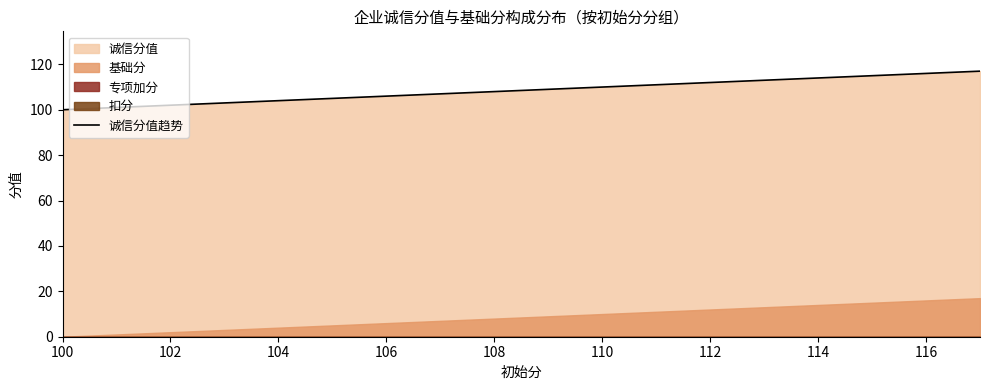

True or false: there are more than 2 points higher than both neighbors.

False